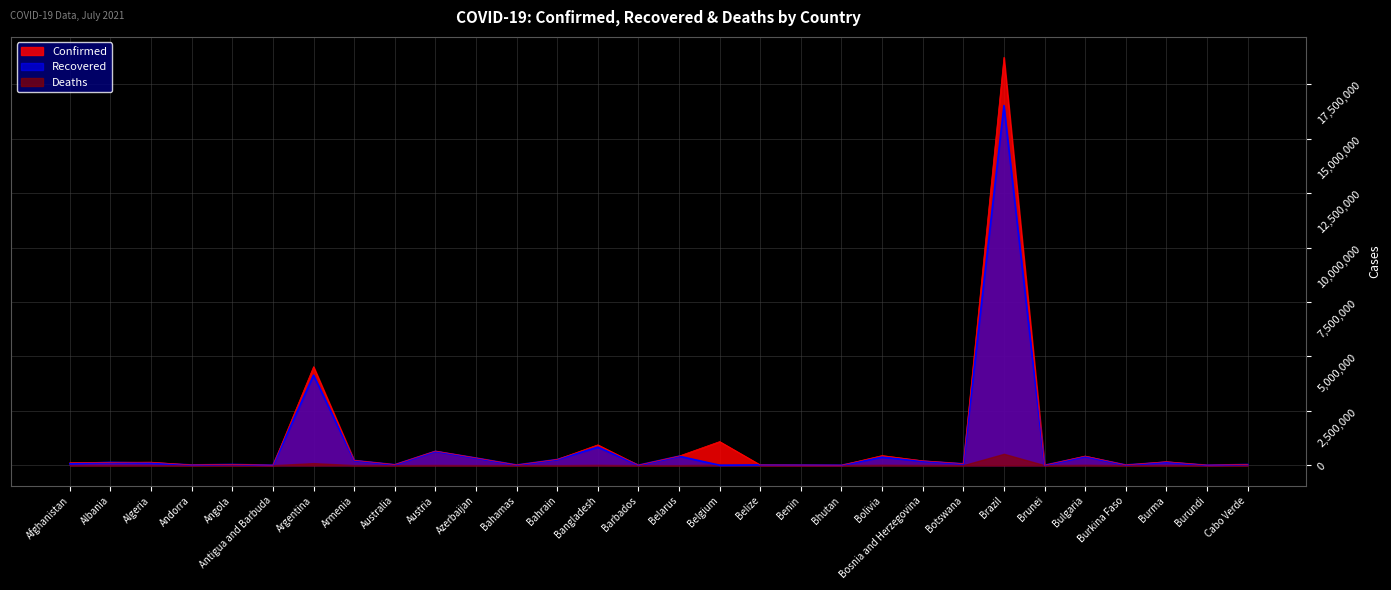

Between Argentina and Bulgaria, which series saw the biggest shift?

Confirmed